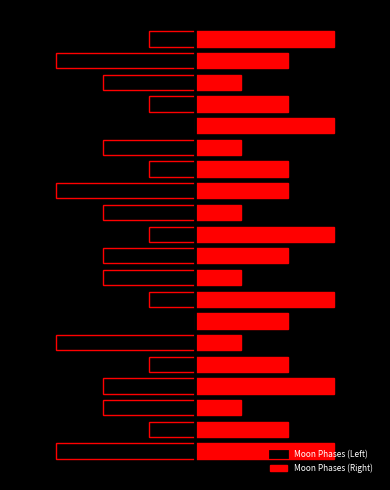

The value of Moon Phases (Left) at 11 is -2. True or false?

True